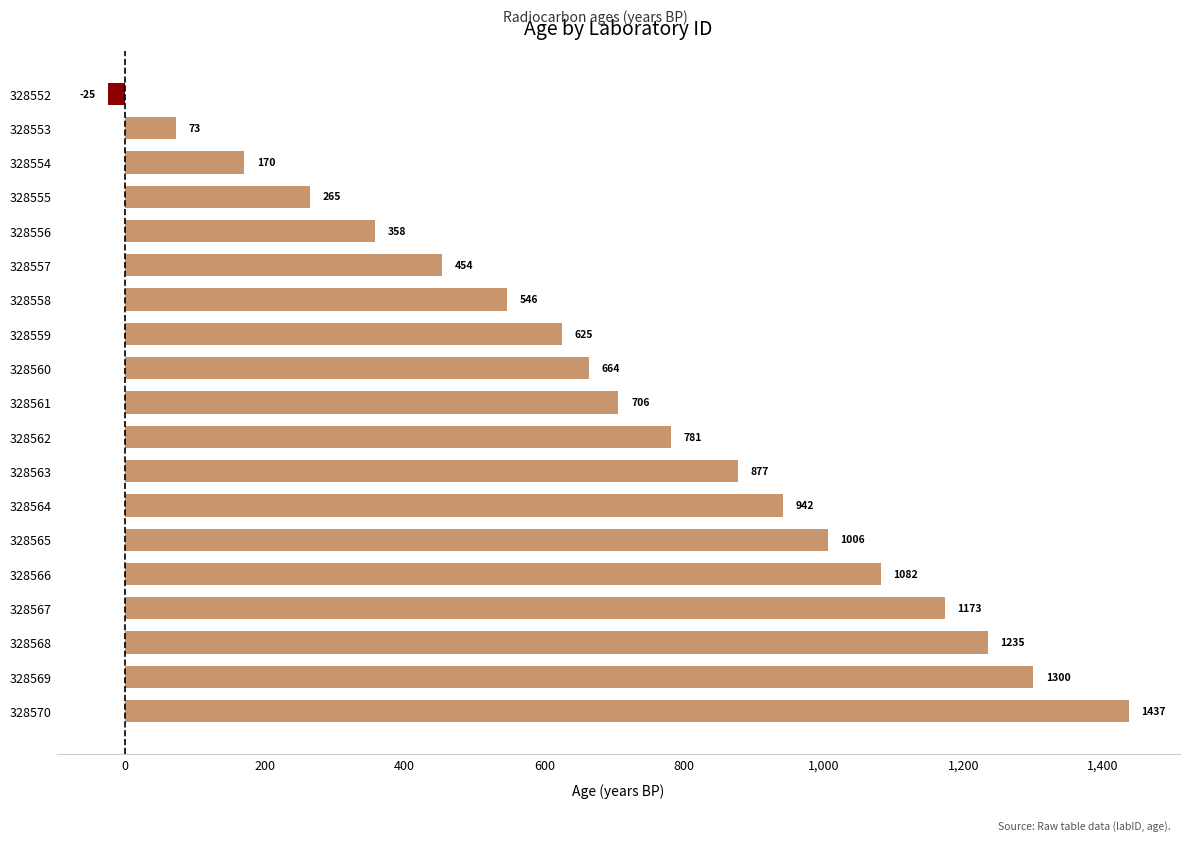

What is the greatest value displayed?

1437